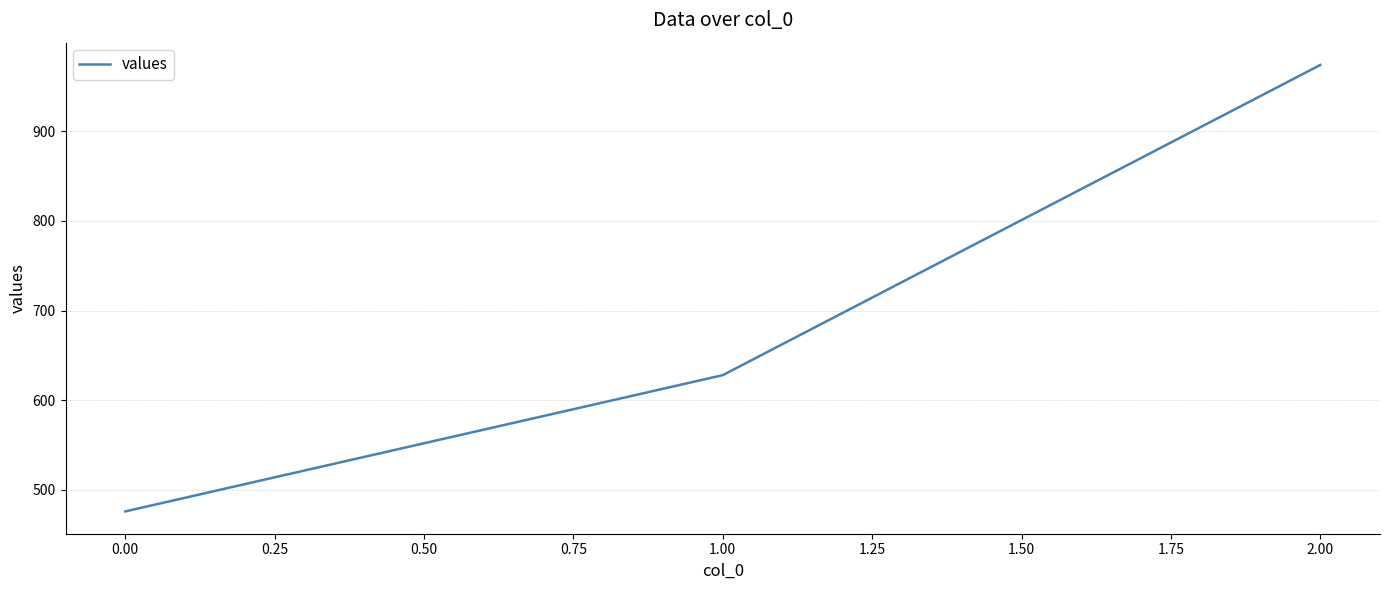

List the labels in order of value, largest first.

2.00, 1.00, 0.00